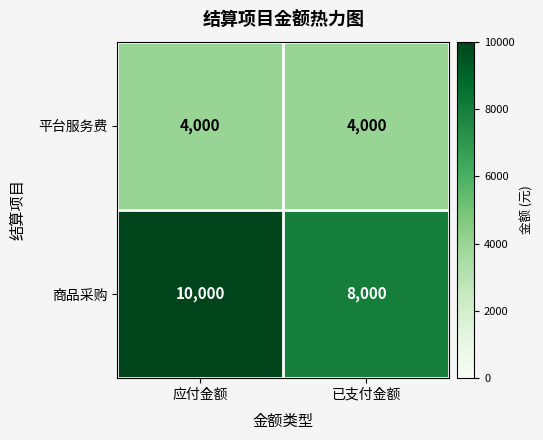

Which series has the largest total across all categories?

商品采购